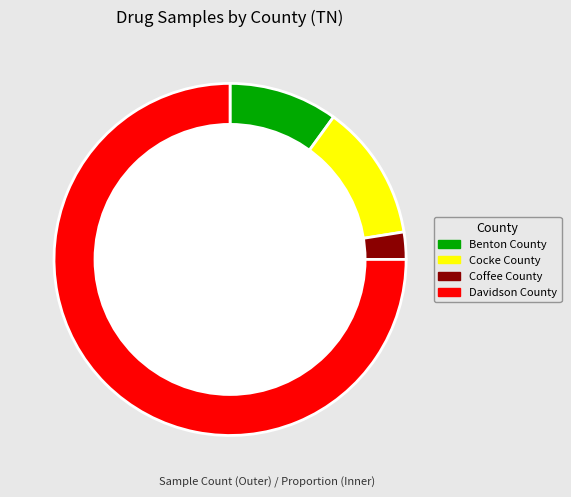

Does Coffee County account for over 50% of the chart?

No